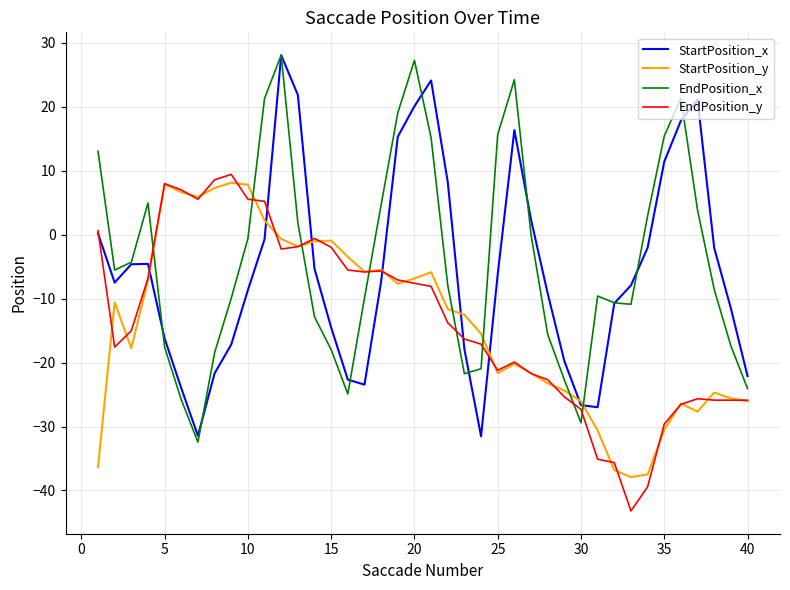

How many interior local peaks does the EndPosition_x series have?

6